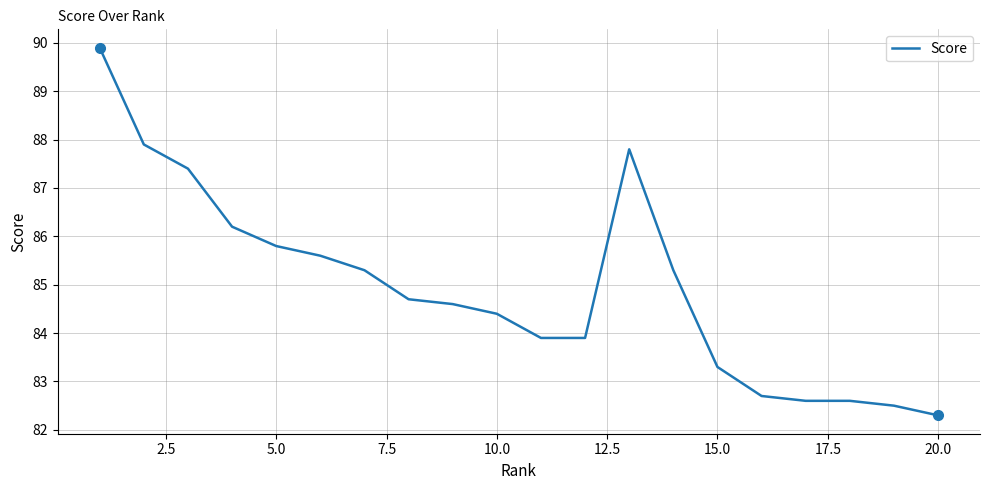

What is the difference between the maximum and minimum values?

7.6